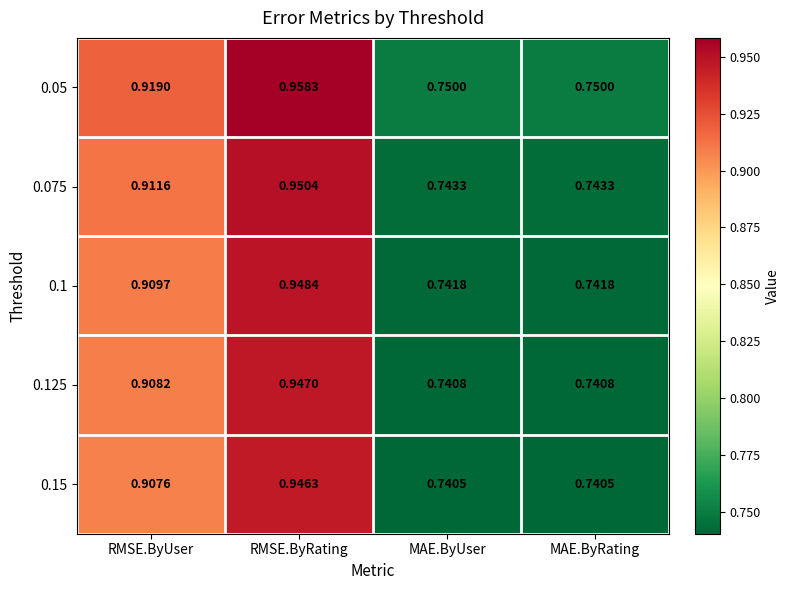

At which category does the chart reach its peak across all series?

RMSE.ByRating